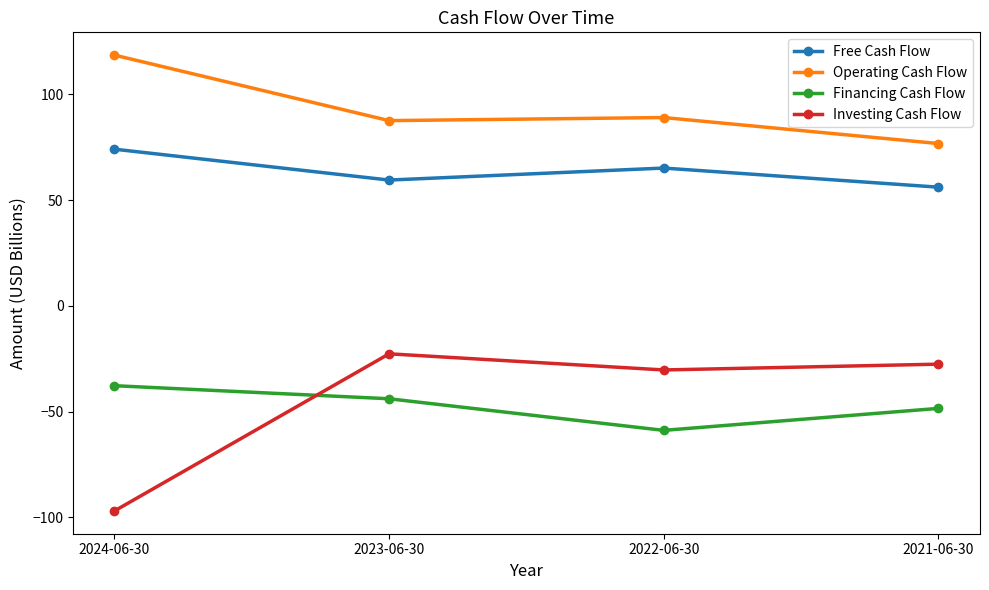

What are all the series names shown in the legend?

Free Cash Flow, Operating Cash Flow, Financing Cash Flow, Investing Cash Flow